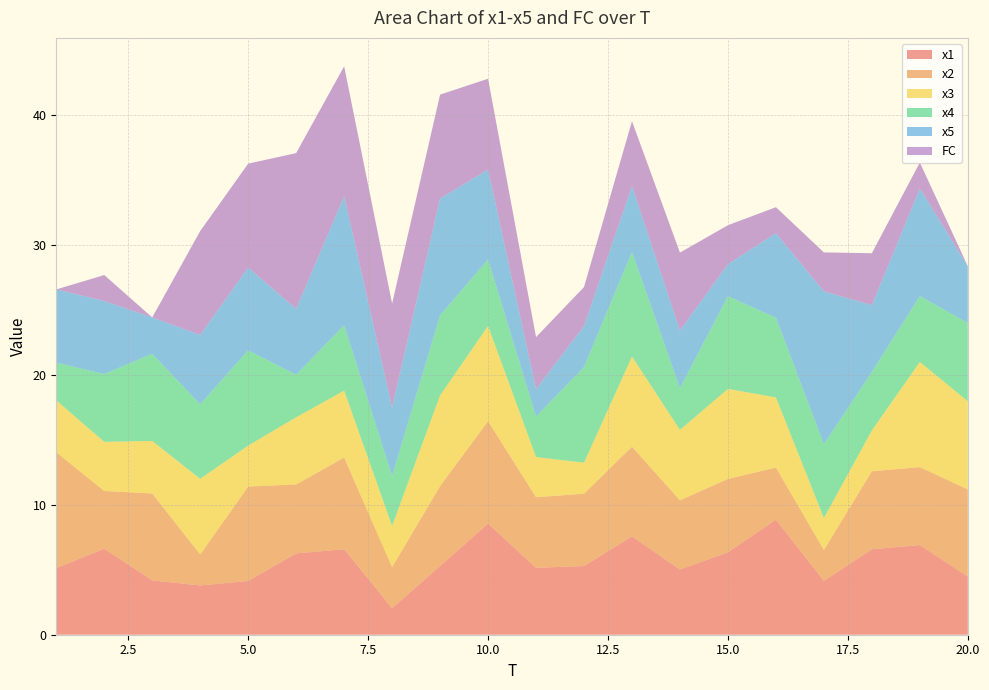

Reading left to right, transcribe all the data shown in this chart.

x1: 1=5.1	2=6.6	3=4.2	4=3.8	5=4.1	6=6.3	7=6.6	8=2.0	9=5.3	10=8.6	11=5.2	12=5.3	13=7.6	14=5.0	15=6.3	16=8.9	17=4.1	18=6.6	19=6.9	20=4.5
x2: 1=8.9	2=4.4	3=6.7	4=2.4	5=7.3	6=5.3	7=7.1	8=3.2	9=6.2	10=7.9	11=5.4	12=5.6	13=6.9	14=5.3	15=5.7	16=4.0	17=2.4	18=6.0	19=6.0	20=6.7
x3: 1=4.0	2=3.8	3=4.0	4=5.8	5=3.2	6=5.2	7=5.2	8=3.2	9=7.0	10=7.3	11=3.1	12=2.4	13=6.9	14=5.4	15=6.9	16=5.4	17=2.5	18=3.1	19=8.1	20=6.8
x4: 1=2.9	2=5.2	3=6.7	4=5.7	5=7.3	6=3.3	7=5.0	8=3.8	9=6.2	10=5.1	11=3.1	12=7.4	13=8.0	14=3.2	15=7.1	16=6.1	17=5.7	18=4.5	19=5.1	20=6.0
x5: 1=5.6	2=5.6	3=2.8	4=5.3	5=6.4	6=5.1	7=9.9	8=5.3	9=9.0	10=6.9	11=2.1	12=3.2	13=5.1	14=4.4	15=2.5	16=6.5	17=11.8	18=5.1	19=8.3	20=4.4
FC: 1=0.0	2=2.0	3=0.0	4=8.0	5=8.0	6=12.0	7=10.0	8=8.0	9=8.0	10=7.0	11=4.0	12=3.0	13=5.0	14=6.0	15=3.0	16=2.0	17=3.0	18=4.0	19=2.0	20=0.0